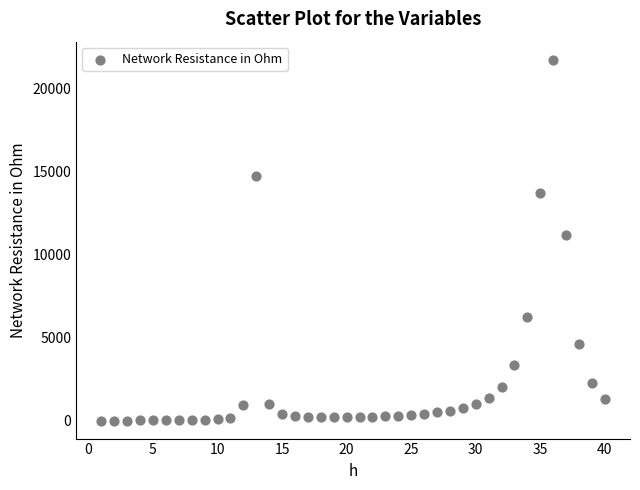

What is the range of X values (max minus min)?

39.0